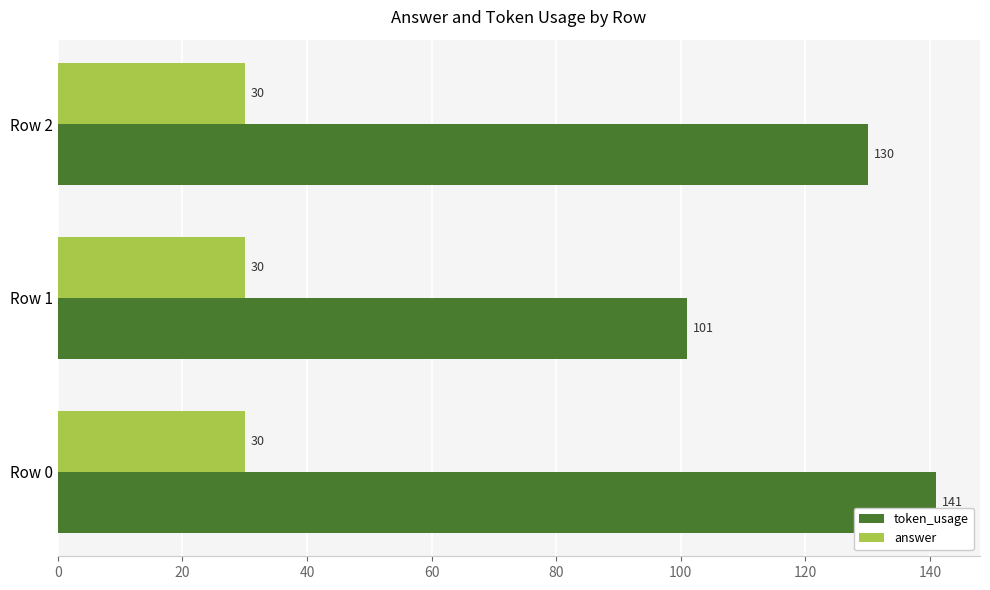

How many token_usage values are between 101 and 141?

3